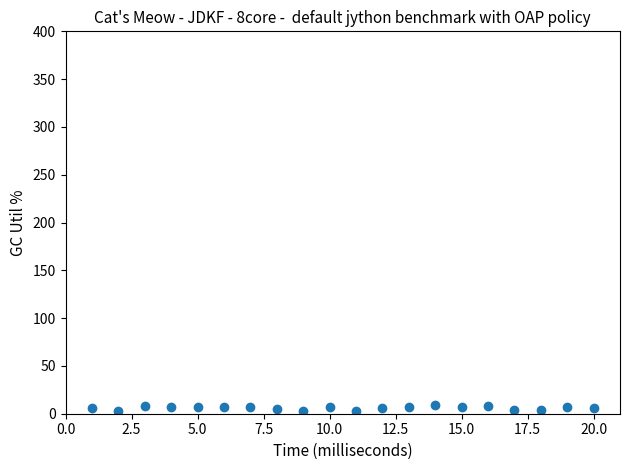

What is the range of X values (max minus min)?

19.0